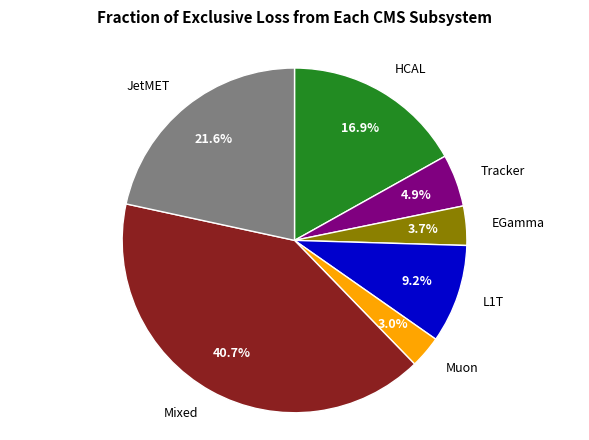

Is there a majority slice in this chart?

No